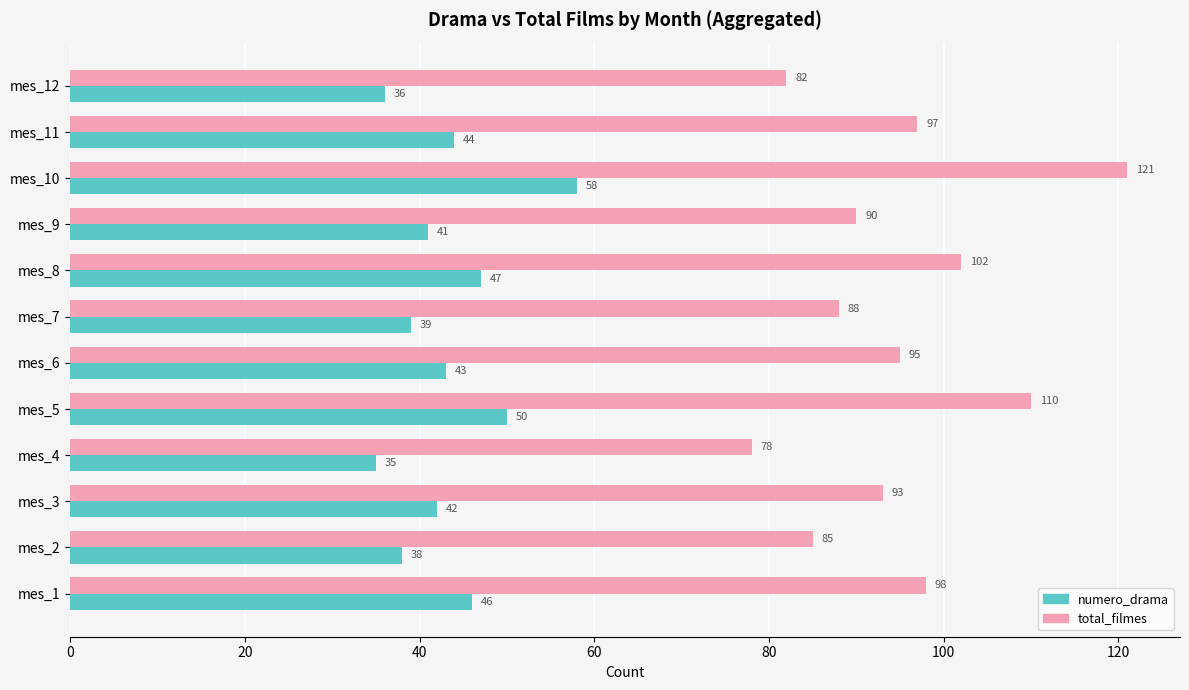

At how many categories does at least one series exceed 56?

12